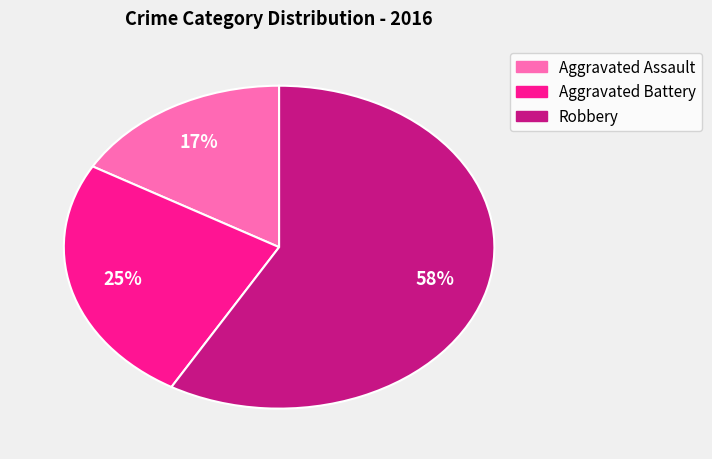

Which slice is the smallest?

Aggravated Assault